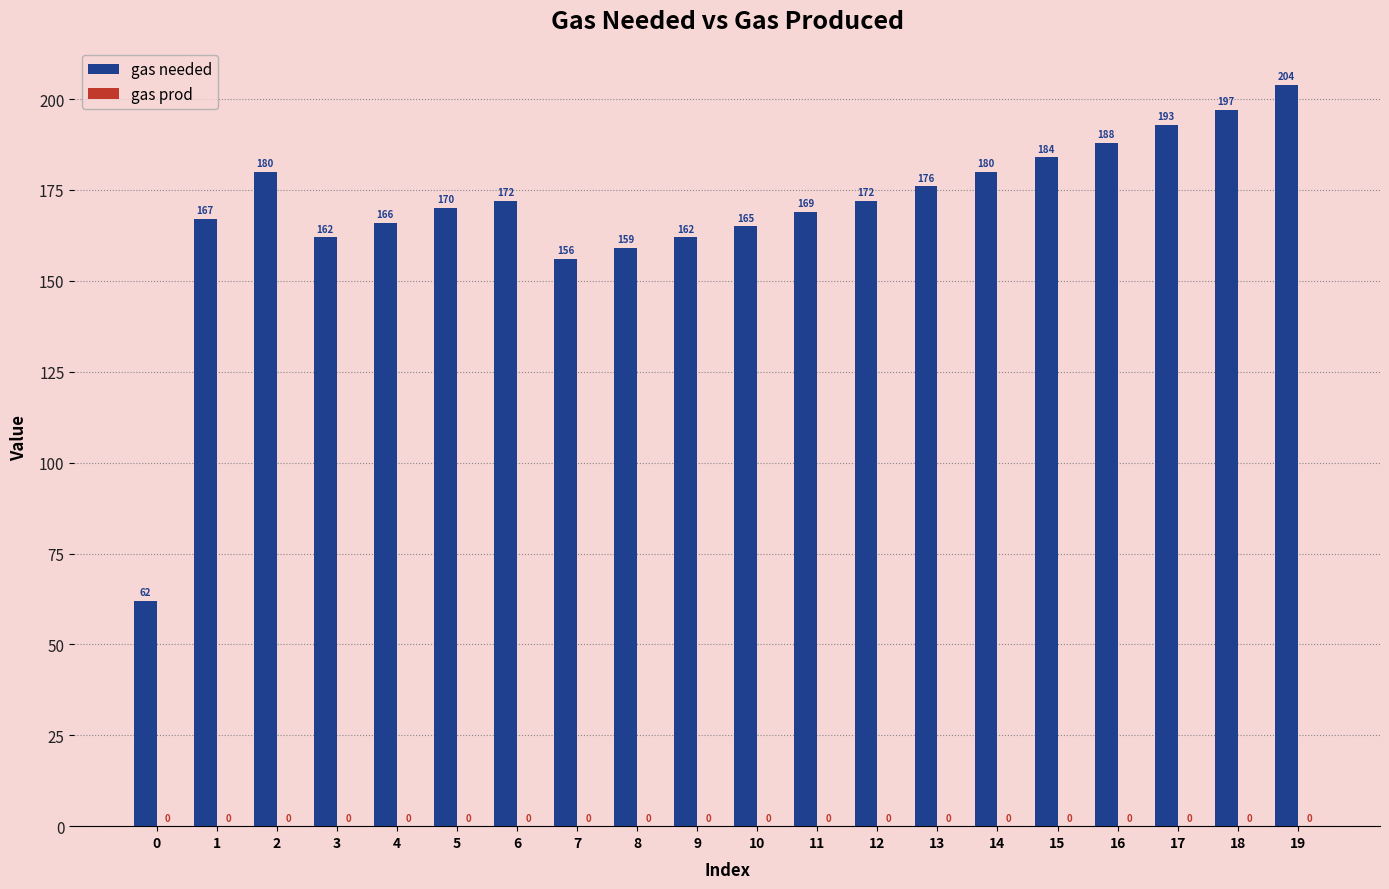

True or false: the data shows 256 at 9.

False